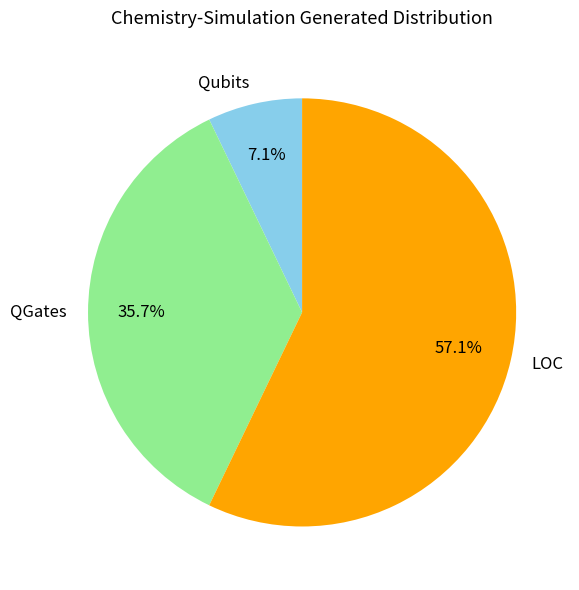

Which slice is the largest?

LOC